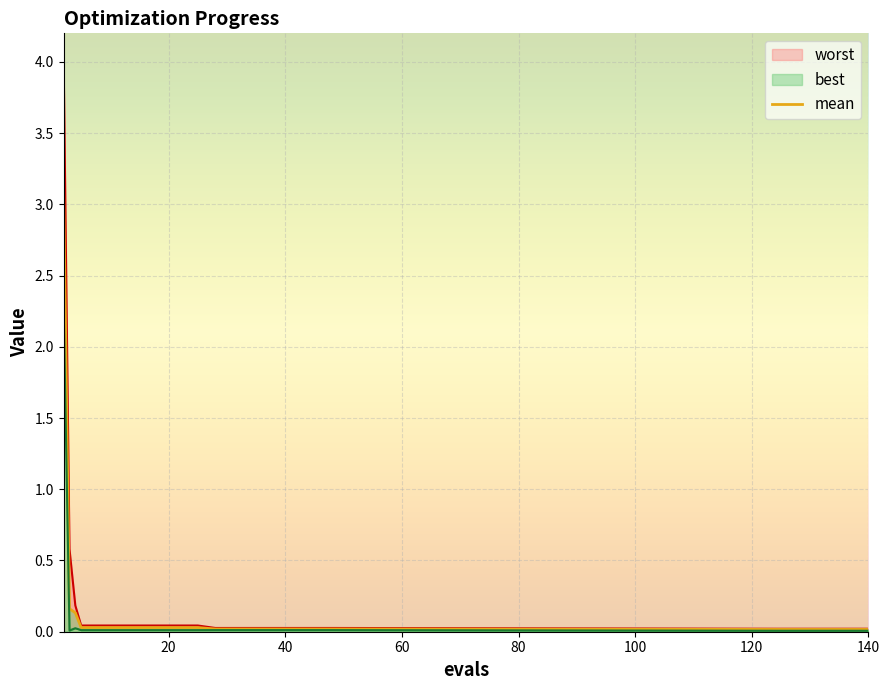

At which category does the chart reach its minimum across all series?

124